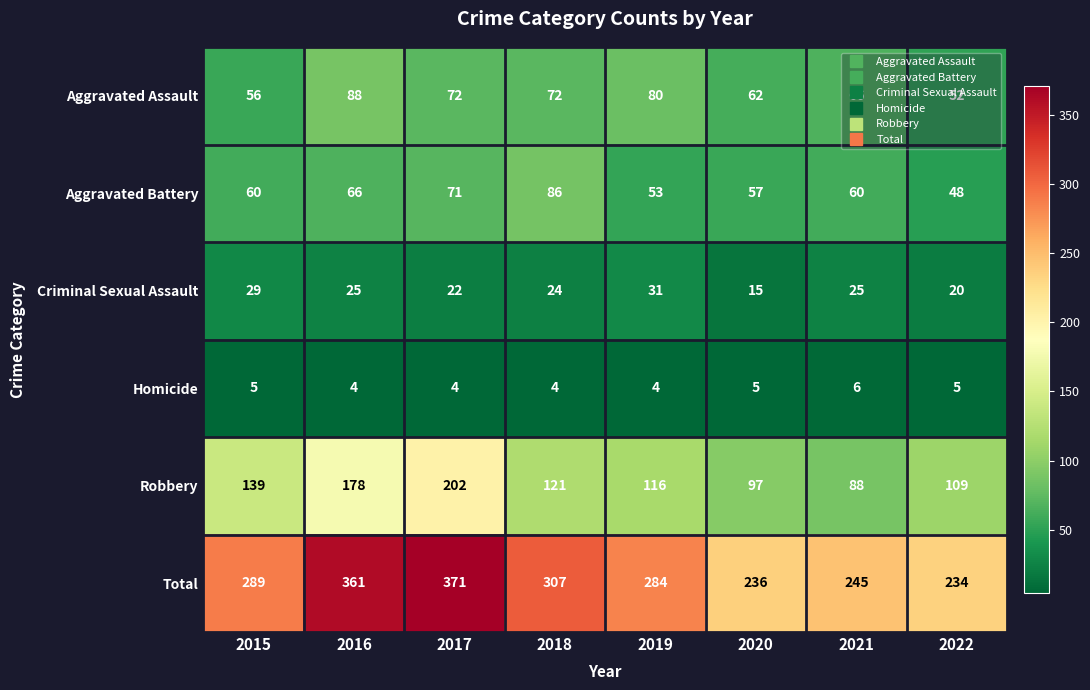

List the series in order of their peak value, highest first.

Total, Robbery, Aggravated Assault, Aggravated Battery, Criminal Sexual Assault, Homicide